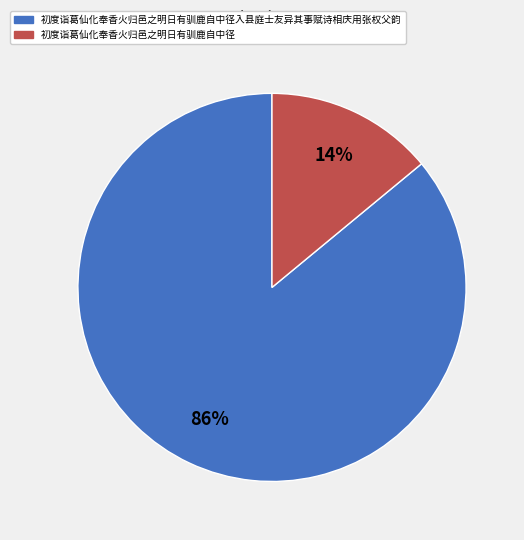

What is the majority slice?

初度诣葛仙化奉香火归邑之明日有驯鹿自中径入县庭士友异其事赋诗相庆用张权父韵